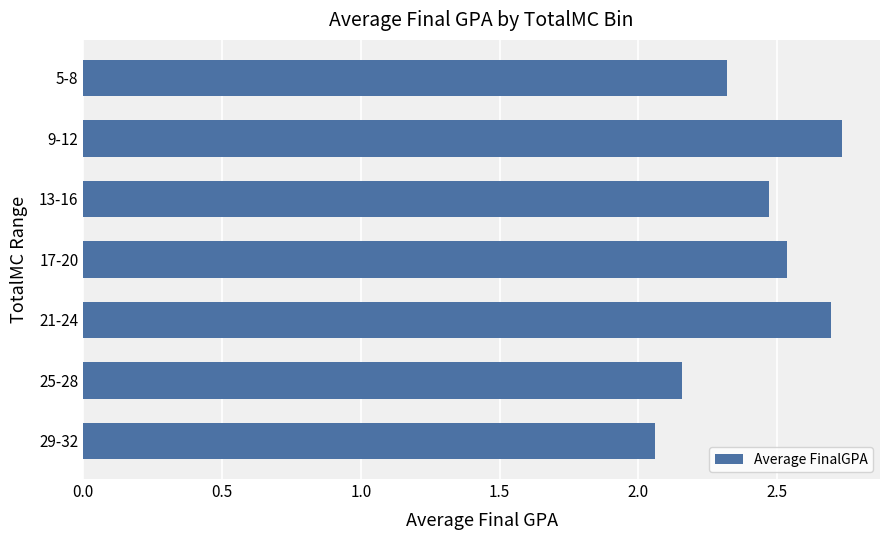

What is the ratio of the value at 29-32 to the value at 9-12?

0.8